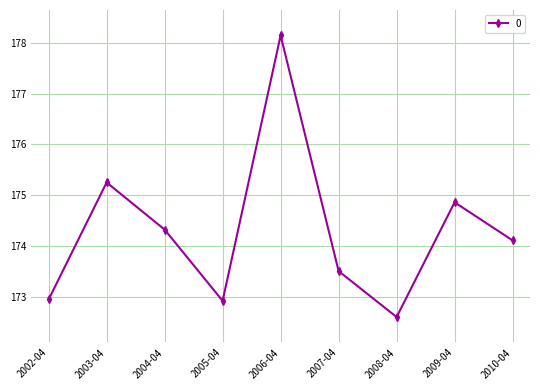

How many data points does each series have?

9